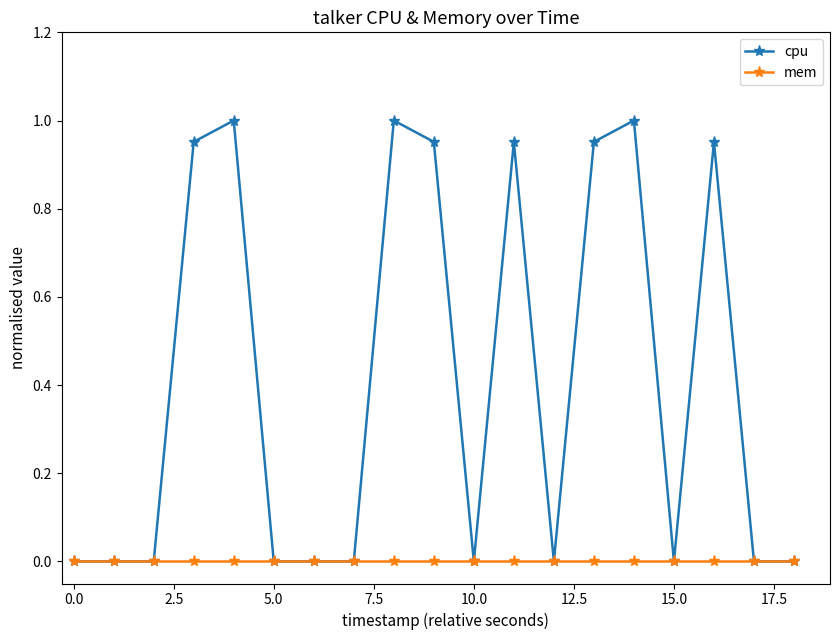

The value of cpu at 15.0 is -0.5. True or false?

False